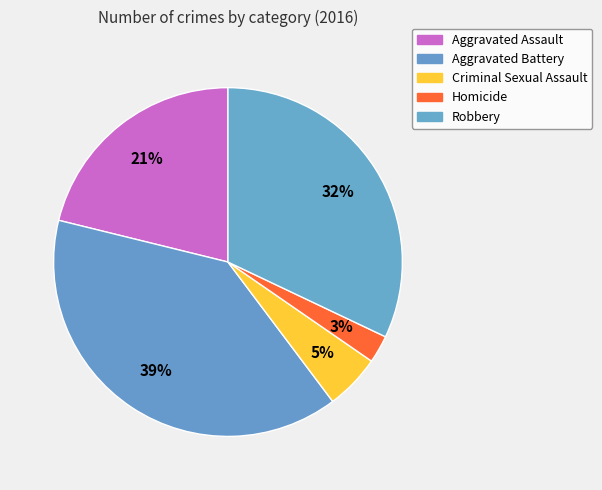

To the nearest percent, what percentage of the pie is Homicide?

3%